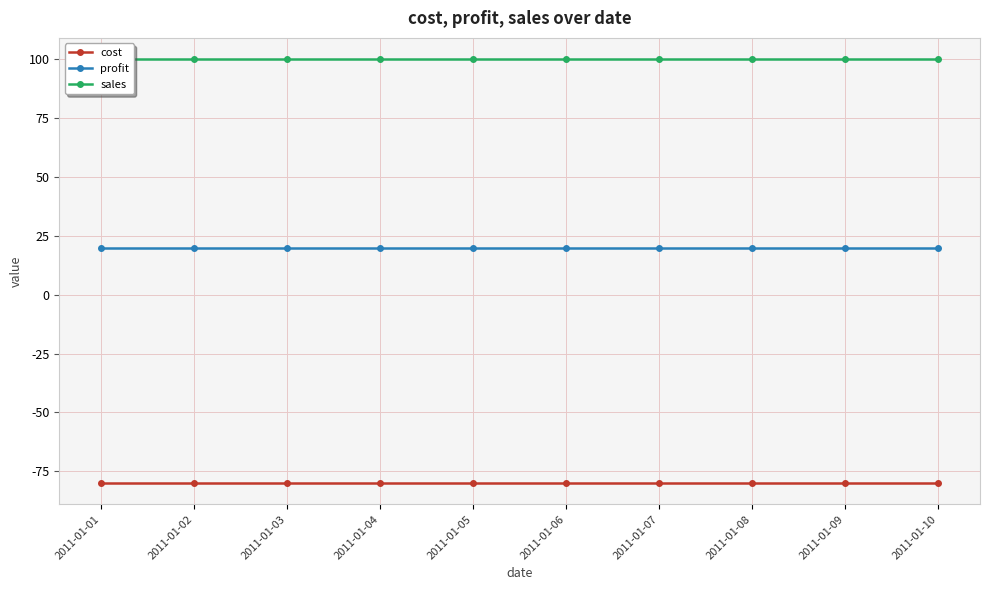

True or false: cost and sales intersect in this chart.

False